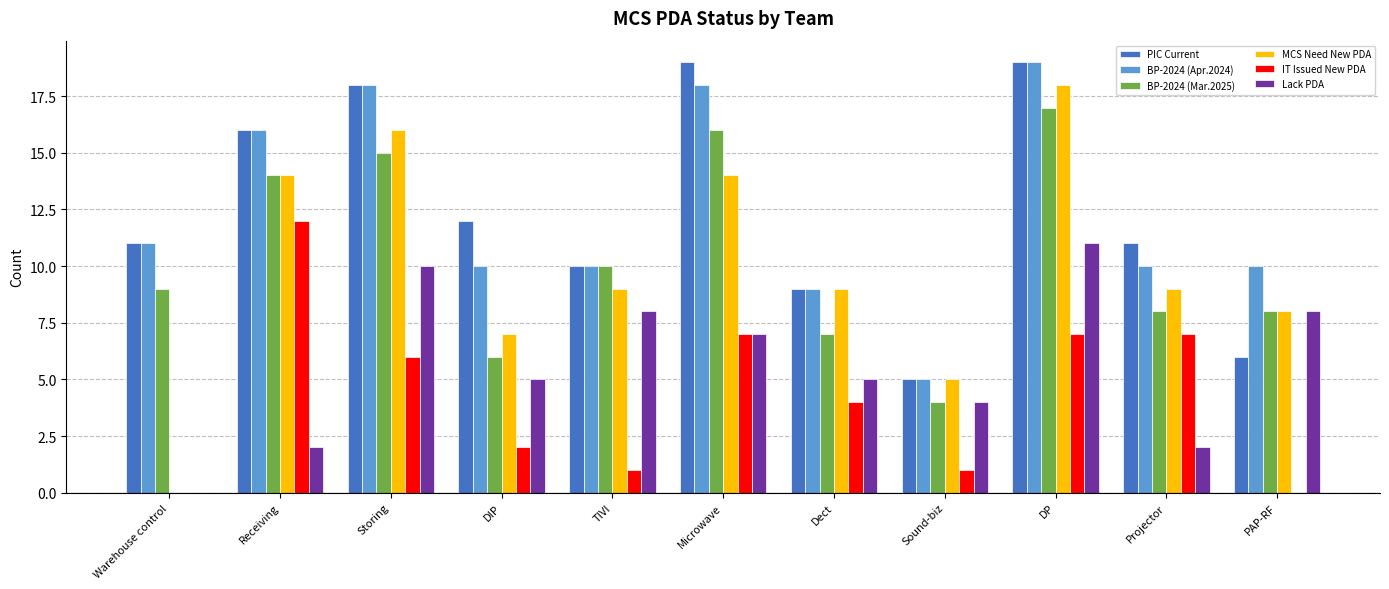

Reading left to right, what are all the values shown in this chart?

PIC Current: 11	16	18	12	10	19	9	5	19	11	6
BP-2024 (Apr.2024): 11	16	18	10	10	18	9	5	19	10	10
BP-2024 (Mar.2025): 9	14	15	6	10	16	7	4	17	8	8
MCS Need New PDA: 0	14	16	7	9	14	9	5	18	9	8
IT Issued New PDA: 0	12	6	2	1	7	4	1	7	7	0
Lack PDA: 0	2	10	5	8	7	5	4	11	2	8